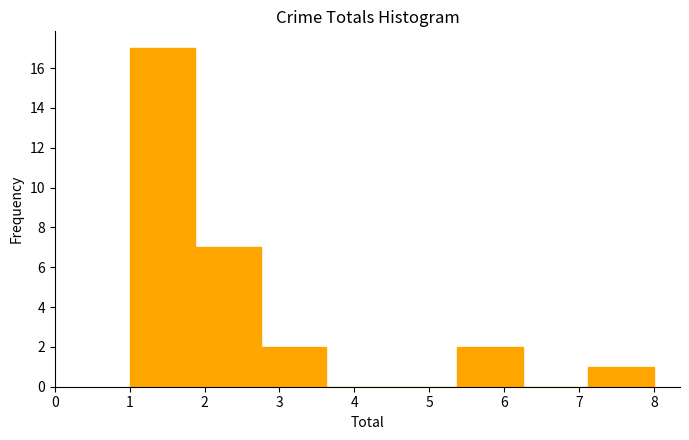

What is the height of the bar covering 1.9 to 2.8 on the x-axis? Neither the bar edges nor the heights are printed on the chart, so give them approximately, as read against the axes.

7